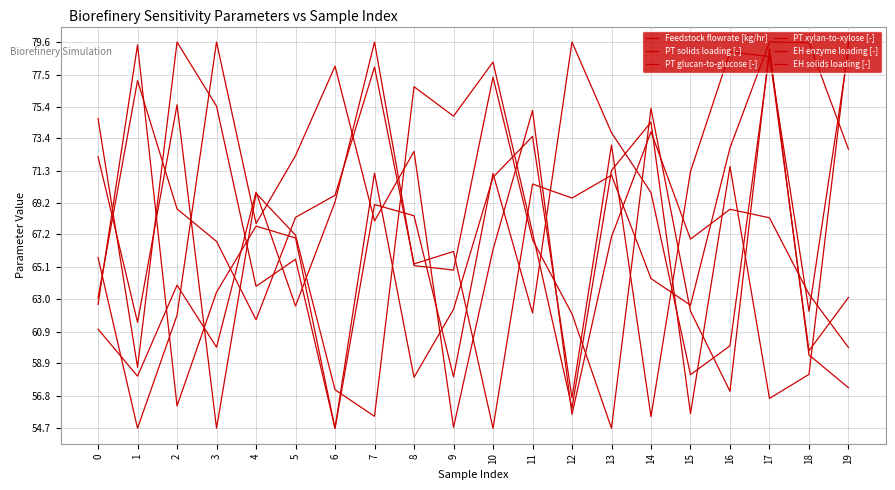

Is it true that PT glucan-to-glucose [-] equals 78.3 at 8?

False